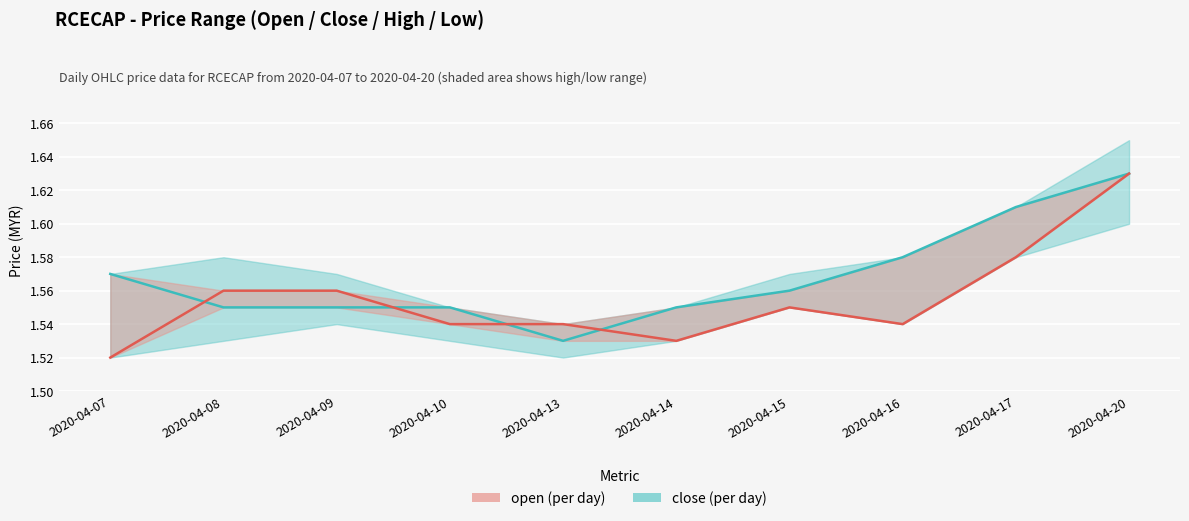

What is the maximum value for open?

1.6